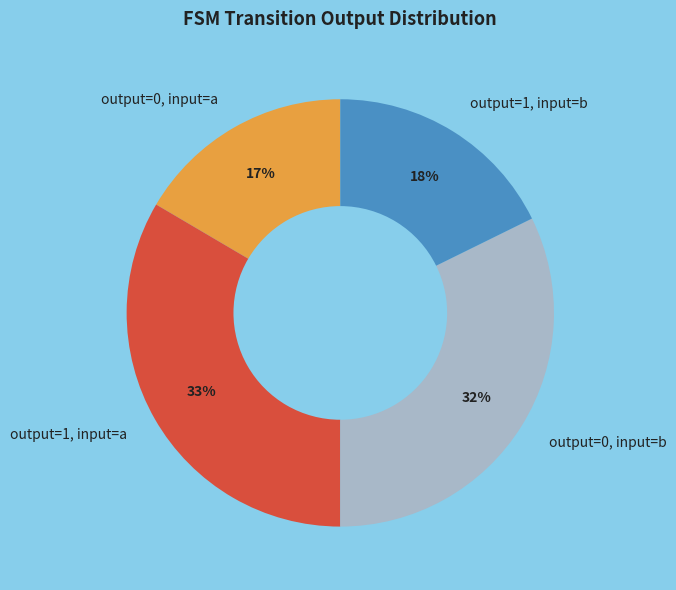

How many slices are in this pie chart?

4